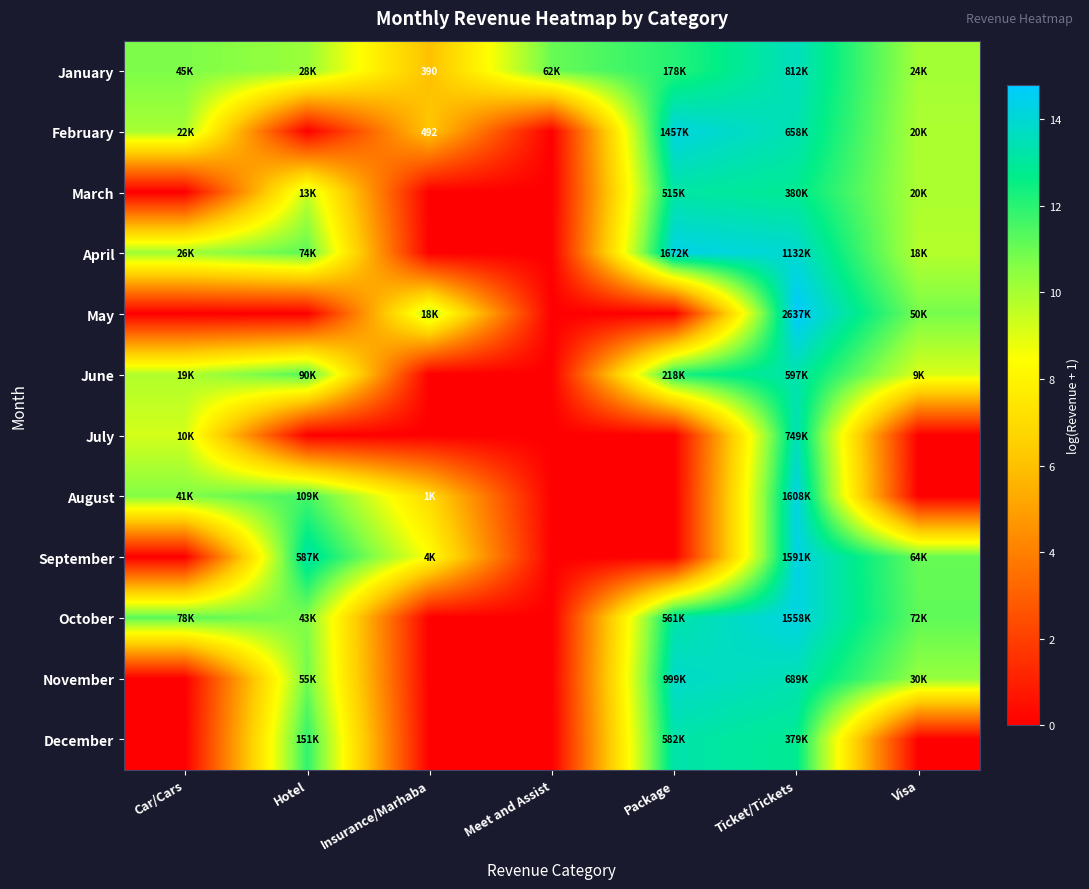

Is the value of December at Hotel greater than the value of May at Visa?

Yes